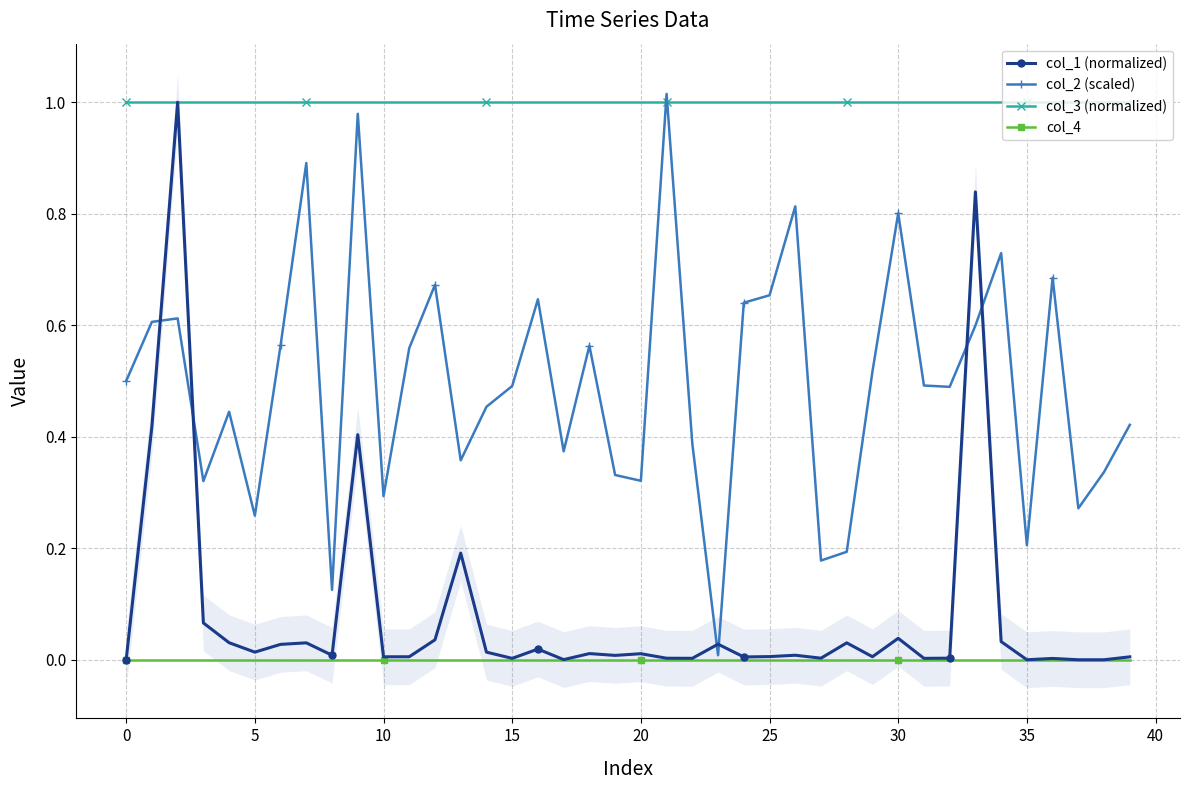

What is the difference between the maximum and minimum values in the col_2 (scaled) series?

1.0